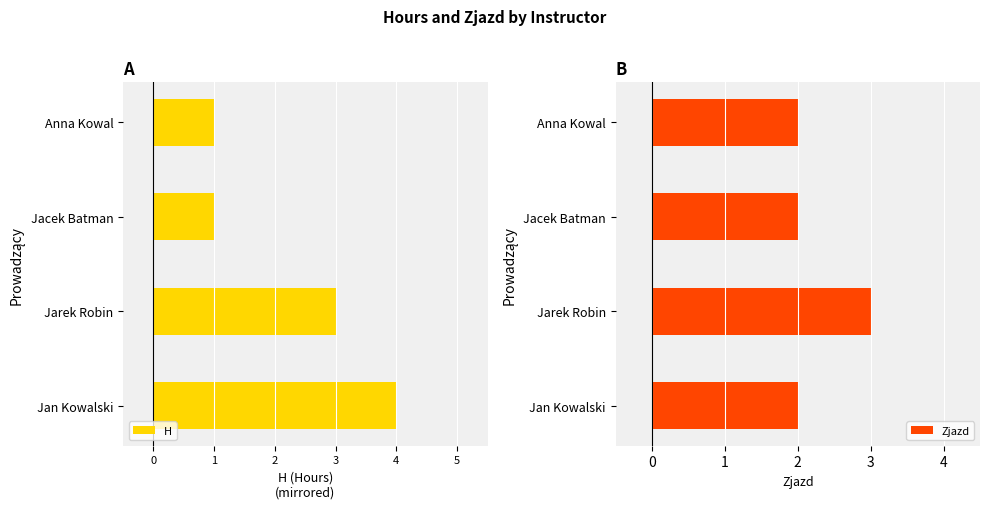

What is the maximum value for Zjazd?

3